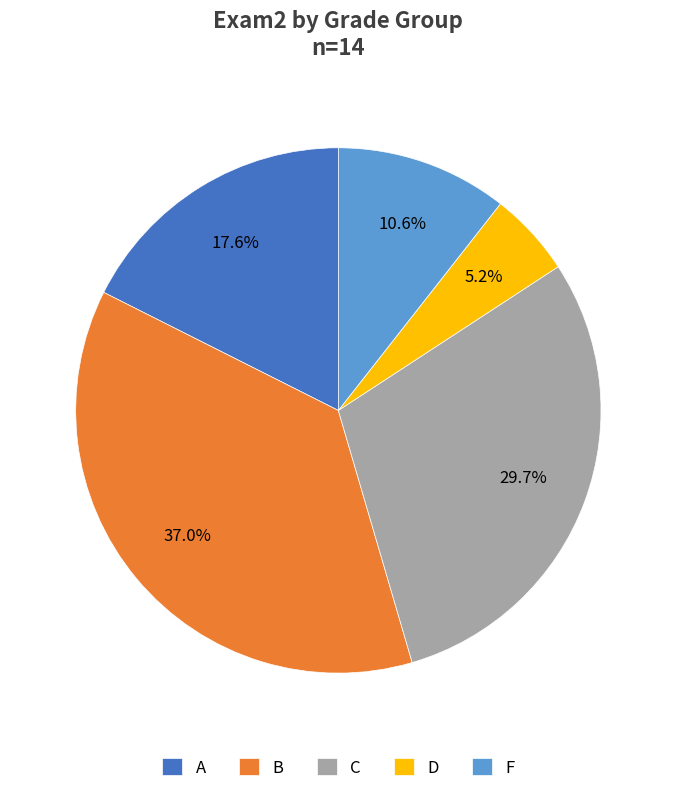

Count the number of slices in the pie.

5